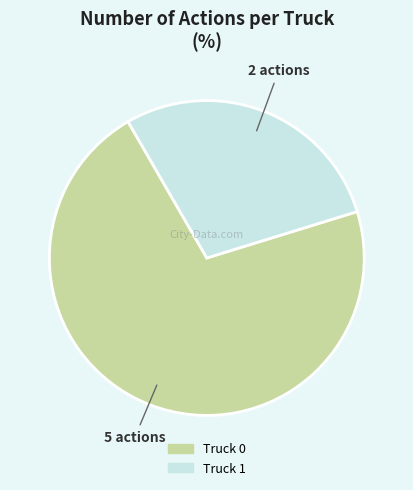

Rank the categories by value from highest to lowest.

Truck 0, Truck 1